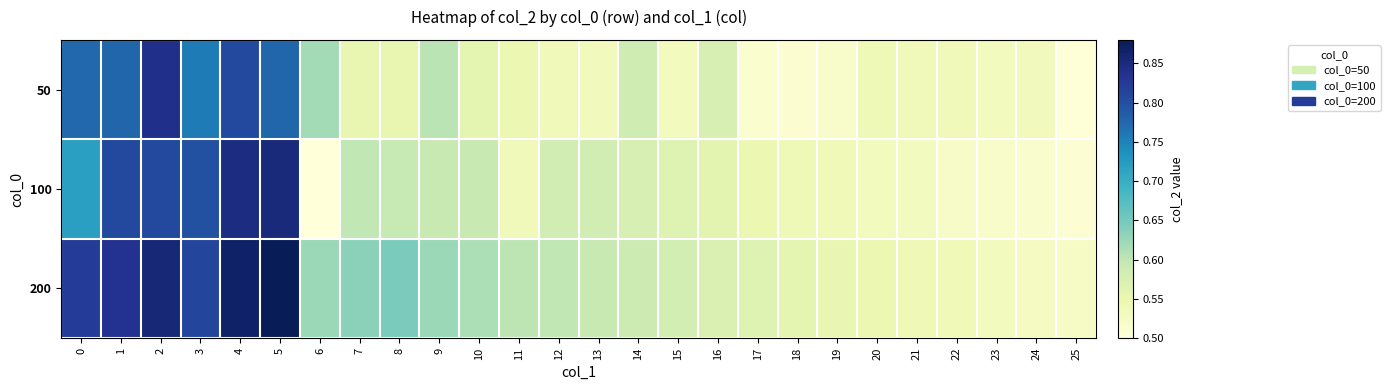

Reading right to left, what are all the values shown in this chart?

50: 25=0.5	24=0.5	23=0.5	22=0.5	21=0.5	20=0.5	19=0.5	18=0.5	17=0.5	16=0.6	15=0.5	14=0.6	13=0.5	12=0.5	11=0.5	10=0.6	9=0.6	8=0.6	7=0.6	6=0.6	5=0.8	4=0.8	3=0.8	2=0.8	1=0.8	0=0.8
100: 25=0.5	24=0.5	23=0.5	22=0.5	21=0.5	20=0.5	19=0.5	18=0.5	17=0.5	16=0.6	15=0.6	14=0.6	13=0.6	12=0.6	11=0.5	10=0.6	9=0.6	8=0.6	7=0.6	6=0.5	5=0.9	4=0.8	3=0.8	2=0.8	1=0.8	0=0.7
200: 25=0.5	24=0.5	23=0.5	22=0.5	21=0.5	20=0.5	19=0.6	18=0.6	17=0.6	16=0.6	15=0.6	14=0.6	13=0.6	12=0.6	11=0.6	10=0.6	9=0.6	8=0.6	7=0.6	6=0.6	5=0.9	4=0.9	3=0.8	2=0.9	1=0.8	0=0.8